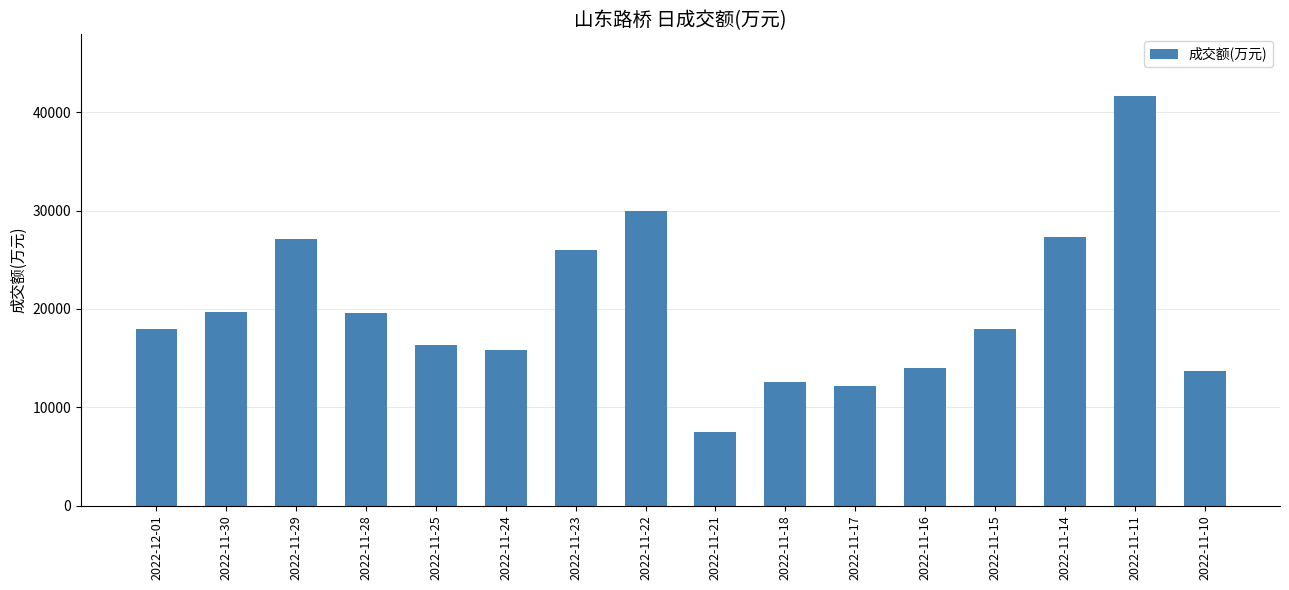

The value at 2022-11-10 is 3848. True or false?

False